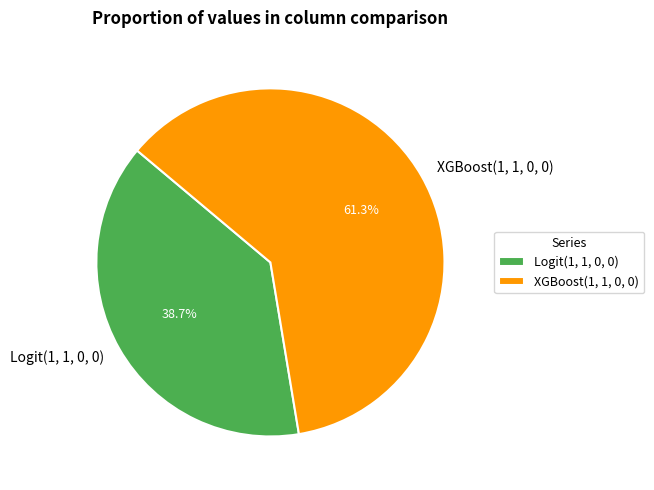

Is there a majority slice in this chart?

Yes